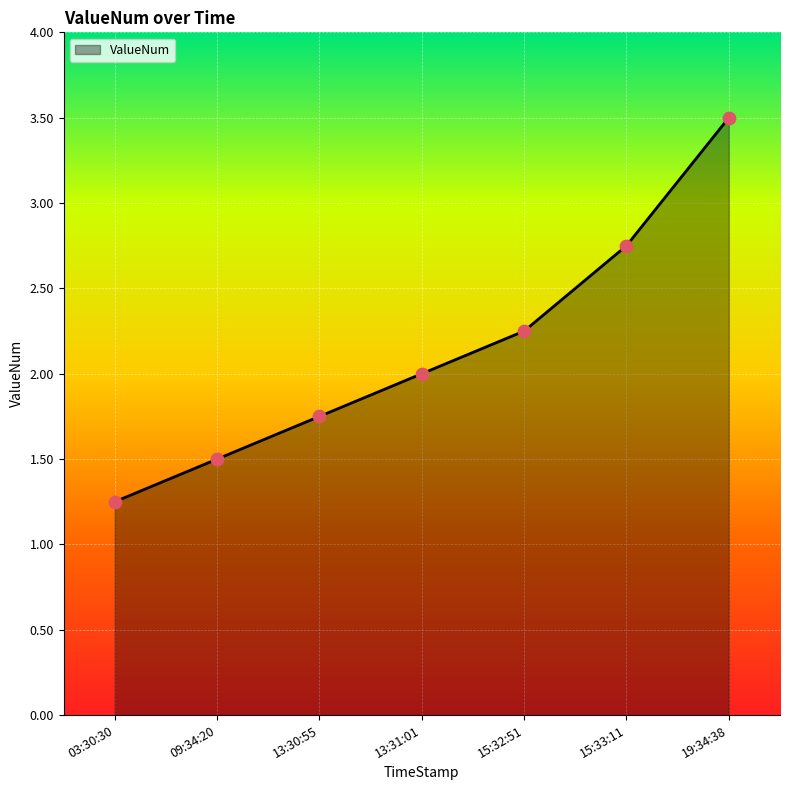

What is the ratio of the value at 03:30:30 to the value at 15:32:51?

0.6